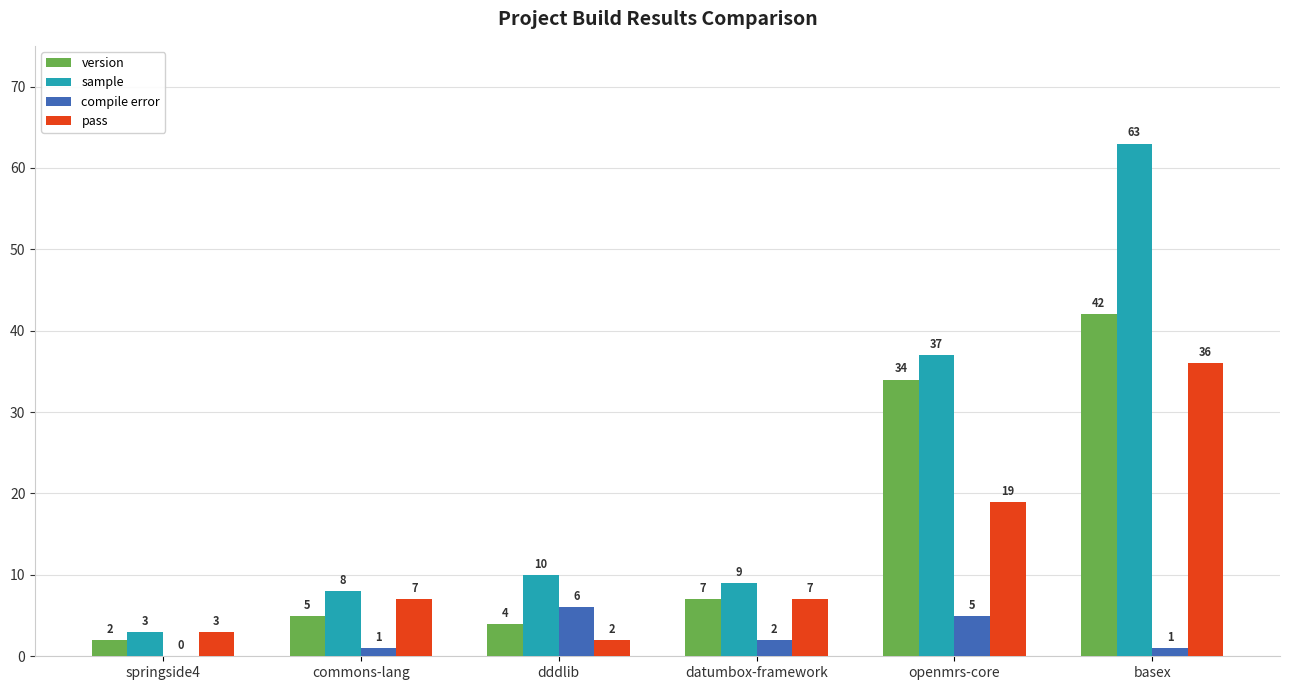

Is the value of version at basex greater than the value of pass at springside4?

Yes